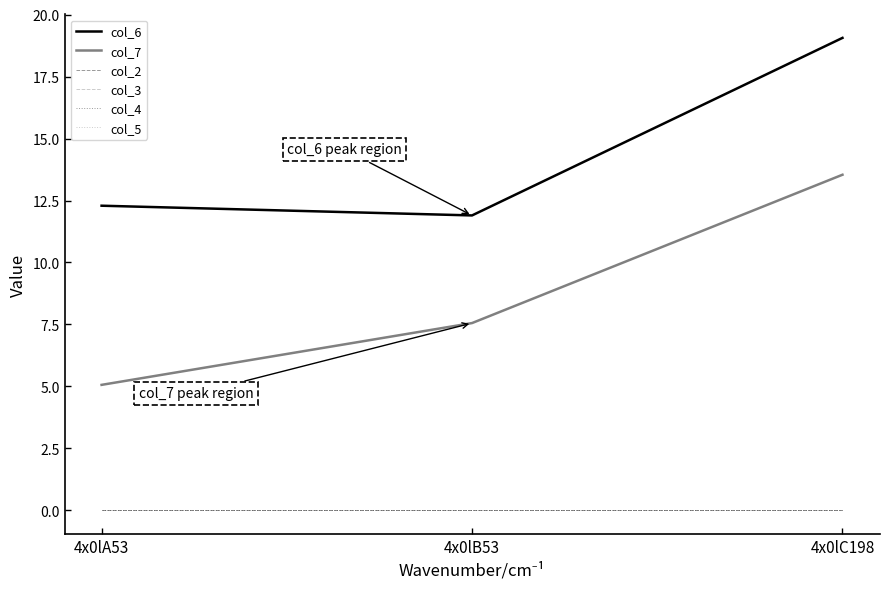

Which series has the largest total across all categories?

col_6